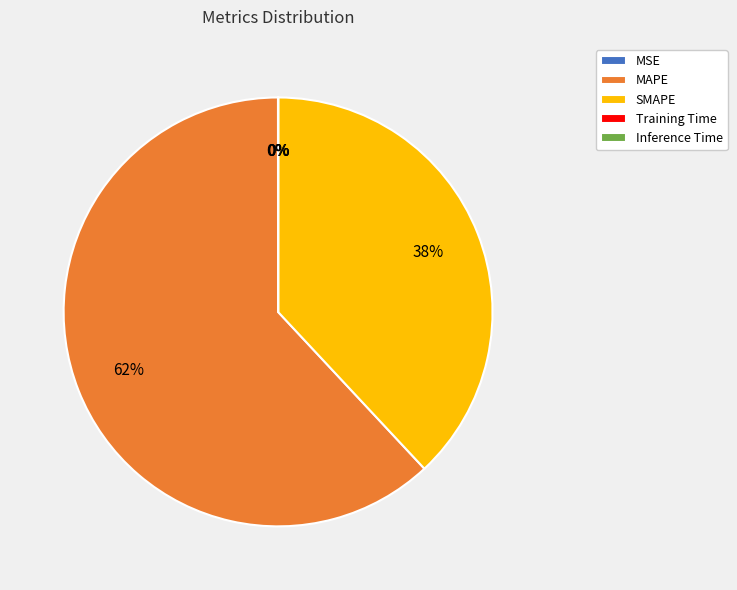

Which slice is the largest?

MAPE